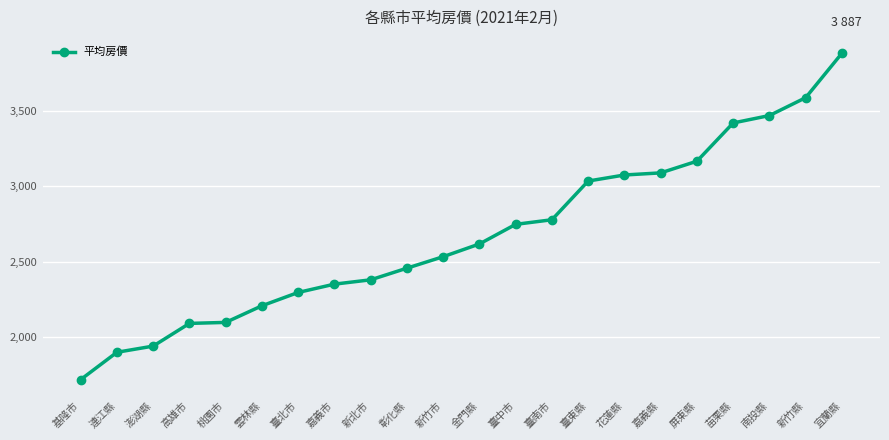

What is the sum of all values?

58836.5